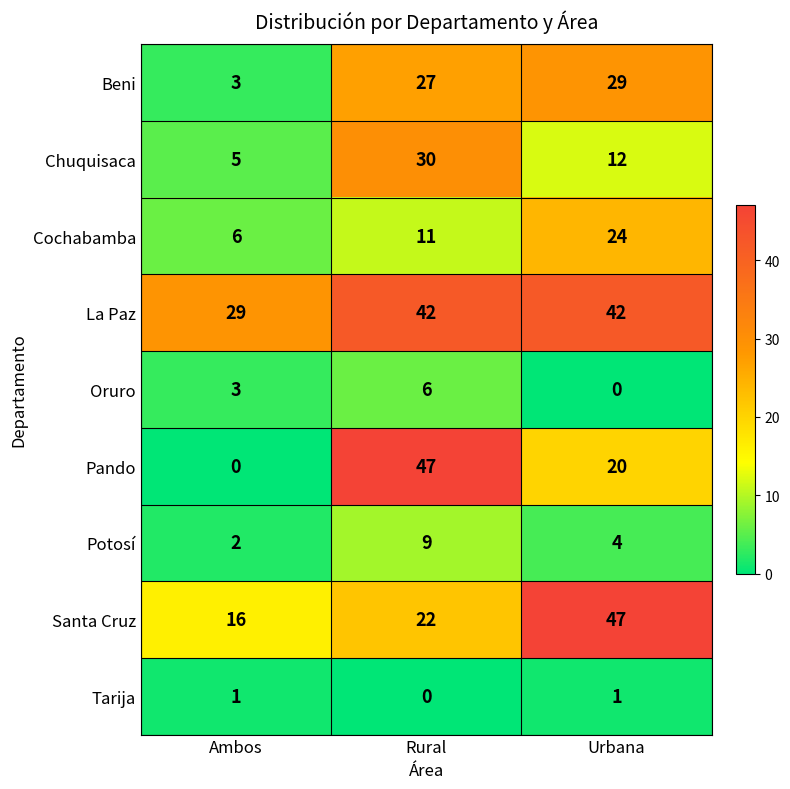

What is the sum of the Potosí values at Ambos and Rural?

11